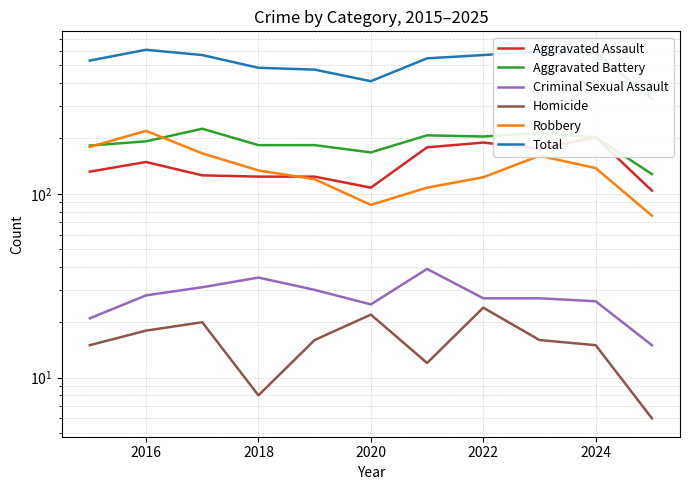

What is the total value across all series at 2024?

1170